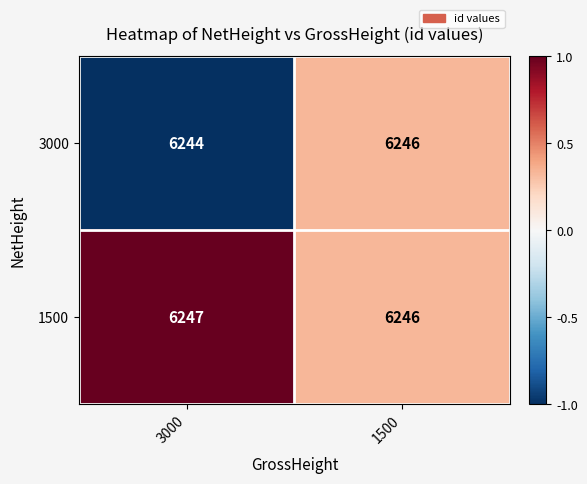

Where is 3000 nearest to the value 6245?

3000